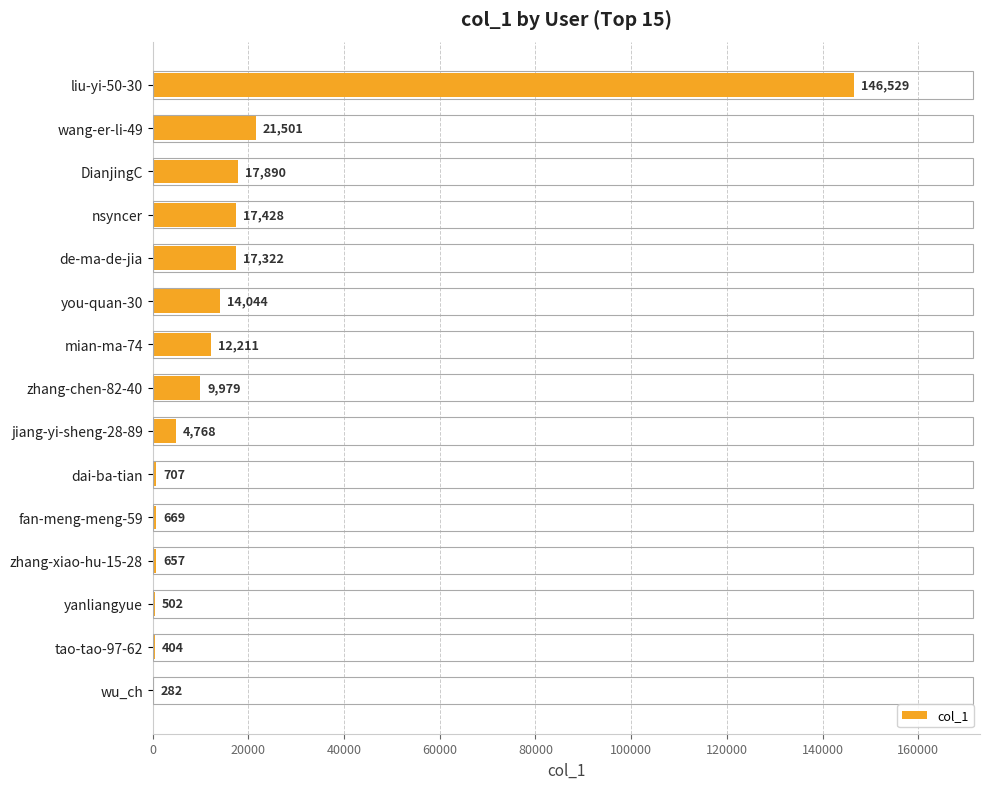

What is the maximum value shown in the chart?

146529